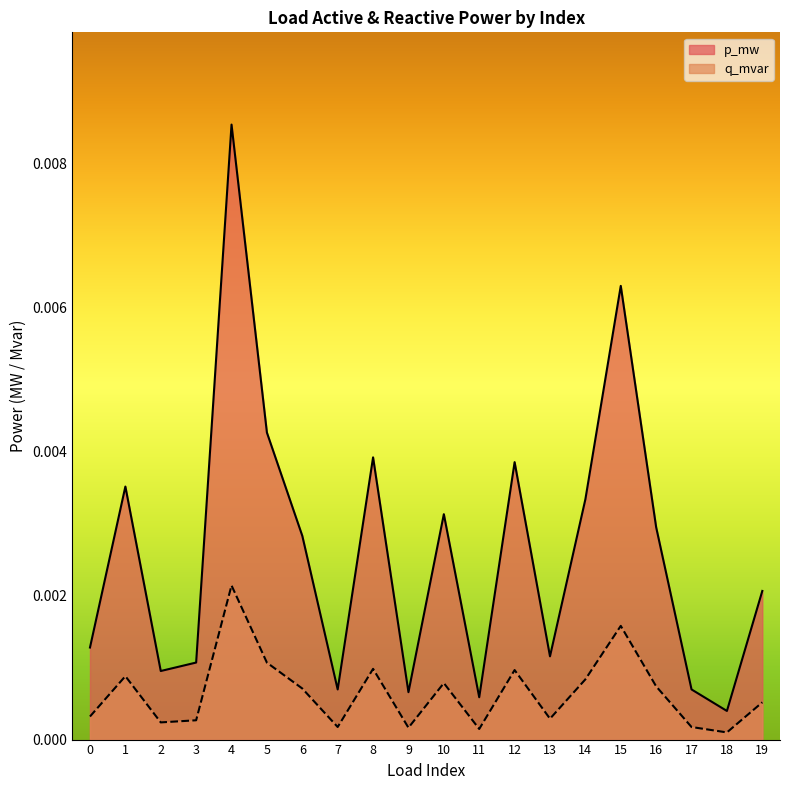

Between 9 and 18, which series saw the biggest shift?

p_mw